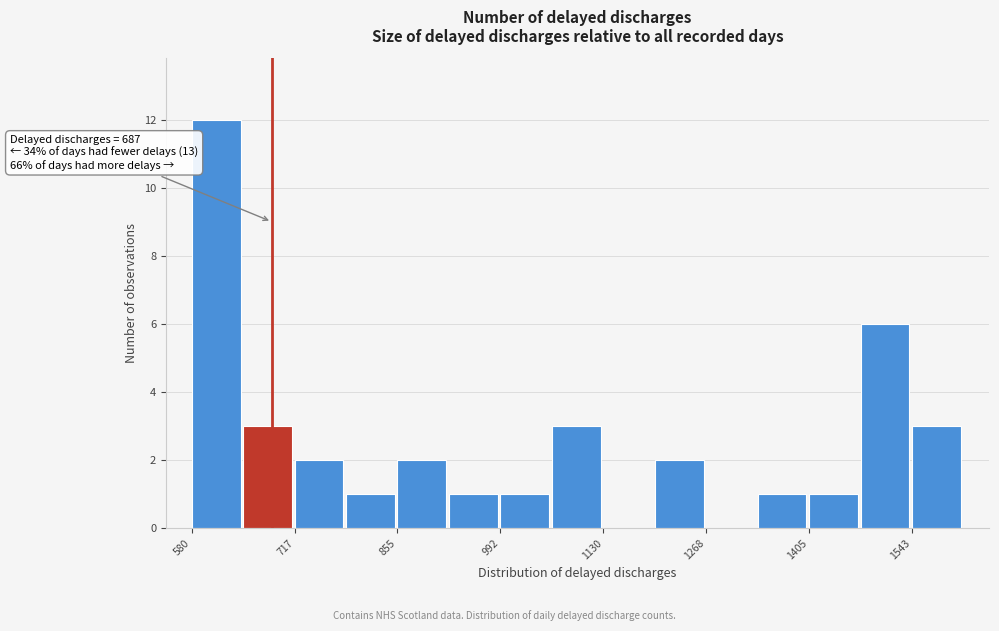

Around what value on the x-axis is the tallest bar? Give the approximate position of its centre, as read against the axis.

620